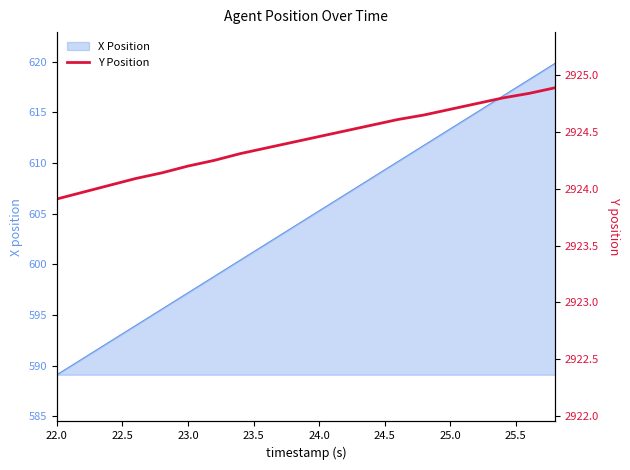

What is the highest value of the X Position series?

619.8